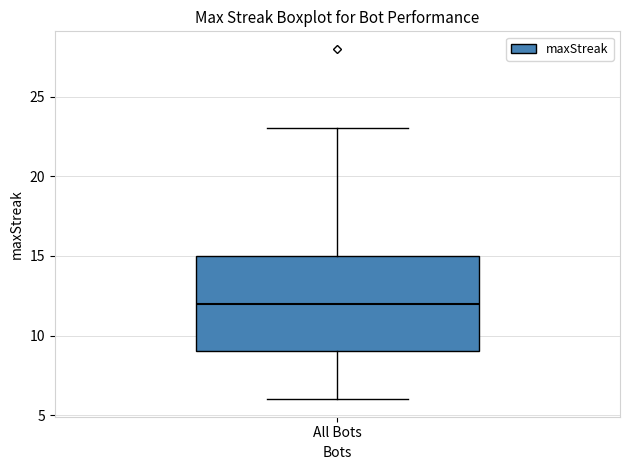

Read this box plot against the y-axis: the position of the median line, the range covered by the box, and the ends of both whiskers. The values are not printed on the chart, so give them approximately, as read against the axis.

median 12, box 9 to 15, whiskers 6 to 23